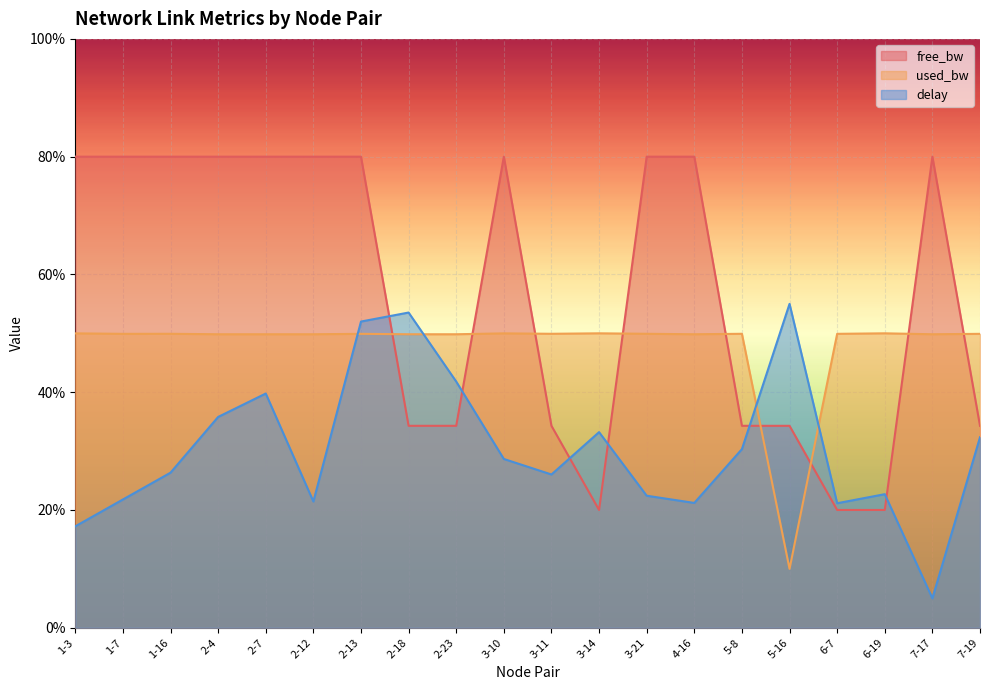

How many lines are shown in the chart?

3